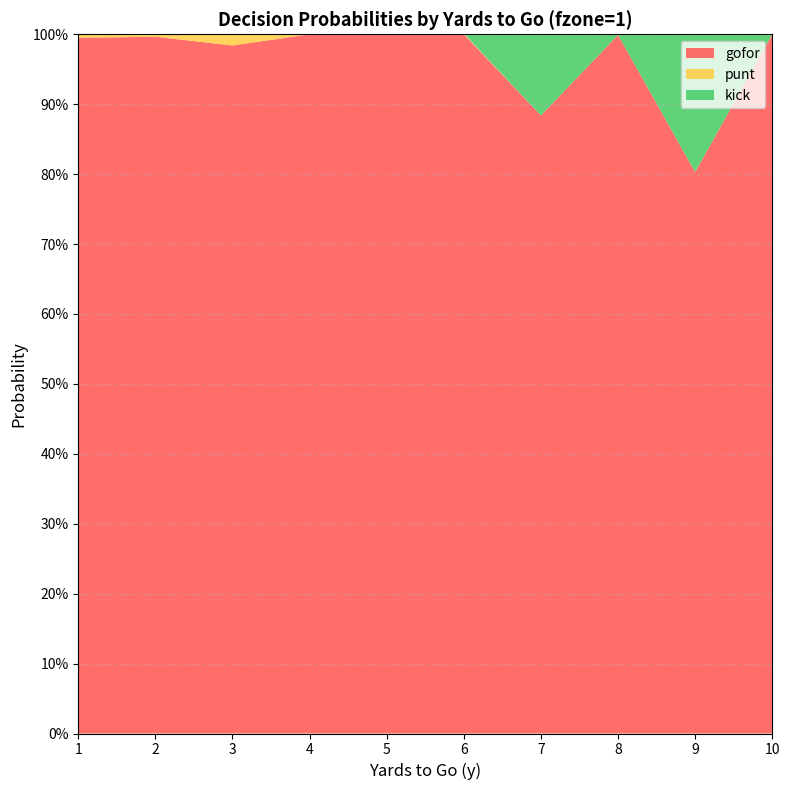

Reading left to right, transcribe all the data shown in this chart.

gofor: 1.0	1.0	1.0	1.0	1.0	1.0	0.9	1.0	0.8	1.0
punt: 0.0	0.0	0.0	0.0	0.0	0.0	0.0	0.0	0.0	0.0
kick: 0.0	0.0	0.0	0.0	0.0	0.0	0.1	0.0	0.2	0.0